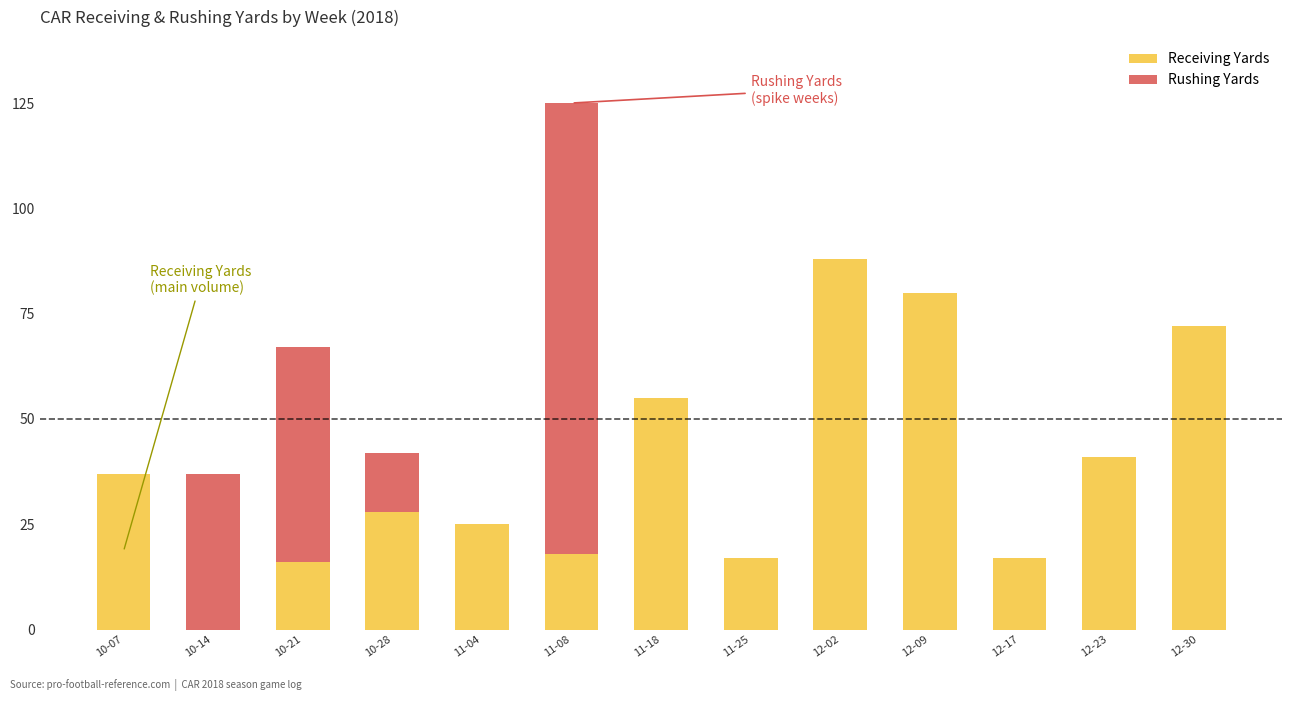

How many categories are shown in the chart?

13